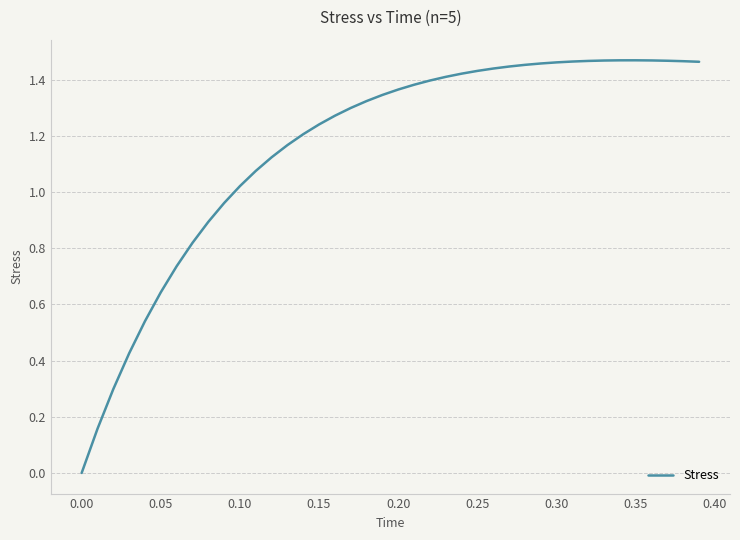

Does the chart have visible grid lines?

Yes